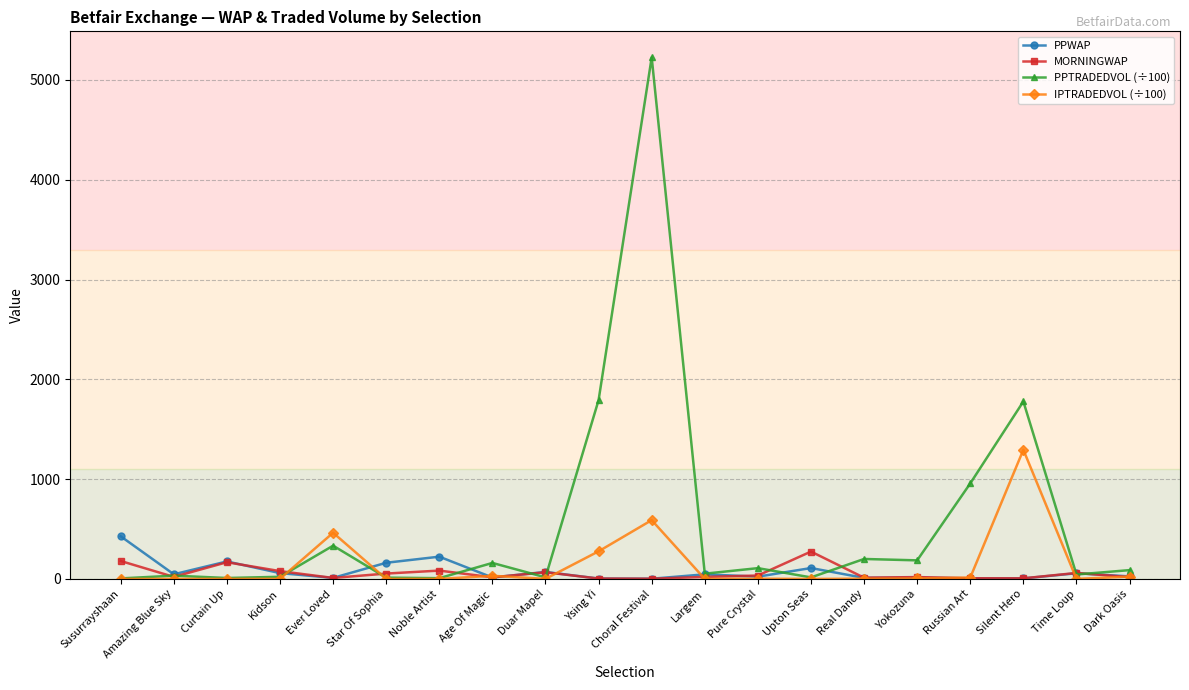

How many series are shown in this chart?

4